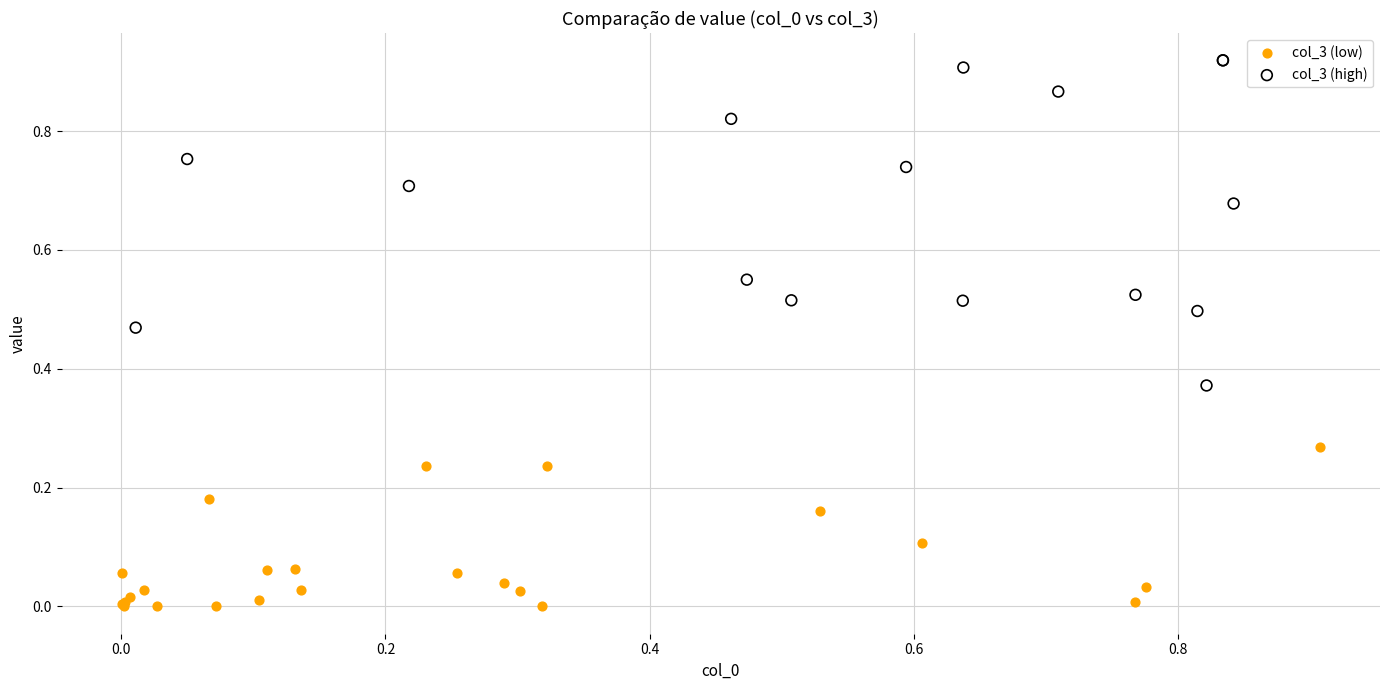

Which series contains the lowest Y value?

col_3 (low)